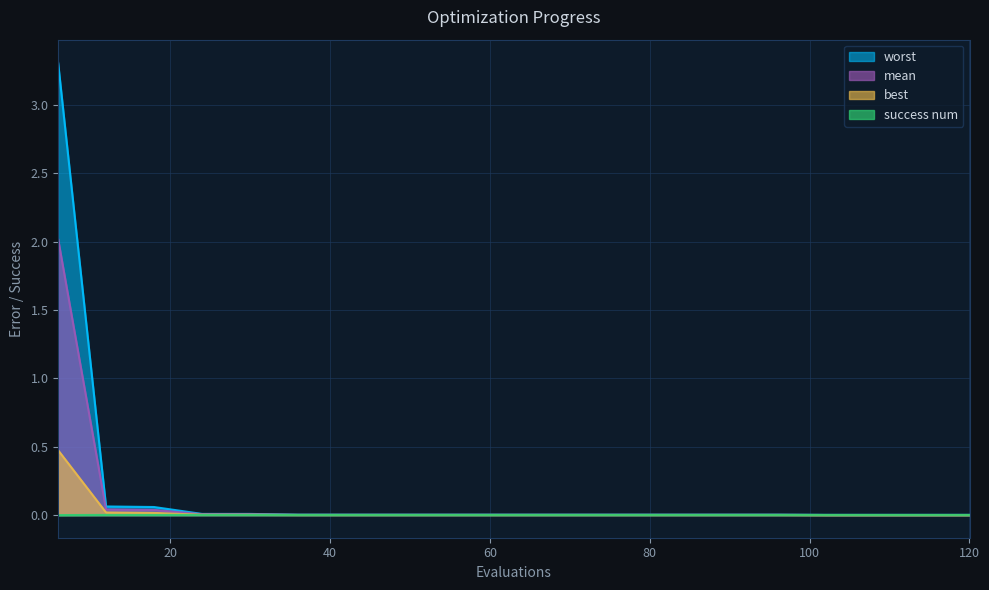

Which series has the largest range (max minus min)?

worst